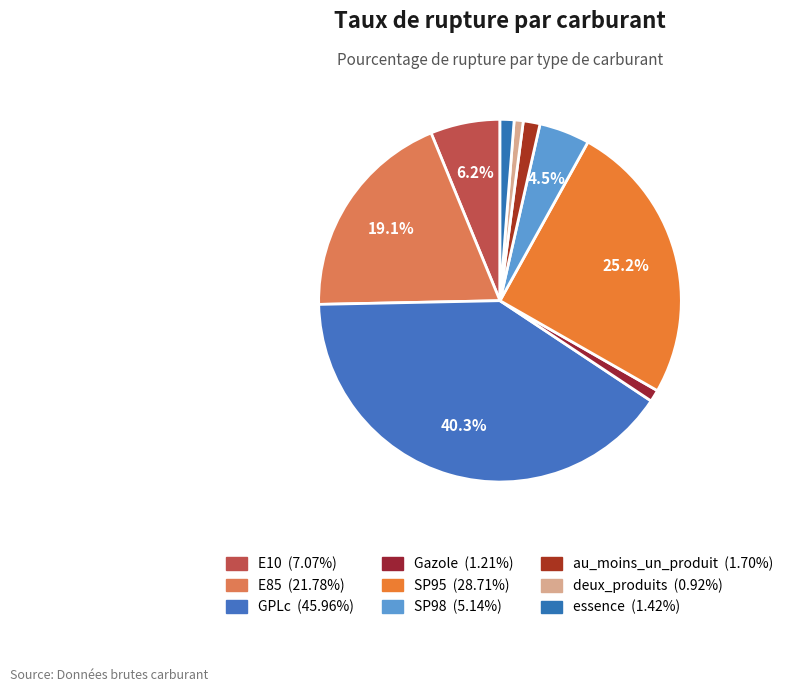

Rank the categories by value from lowest to highest.

deux_produits, Gazole, essence, au_moins_un_produit, SP98, E10, E85, SP95, GPLc